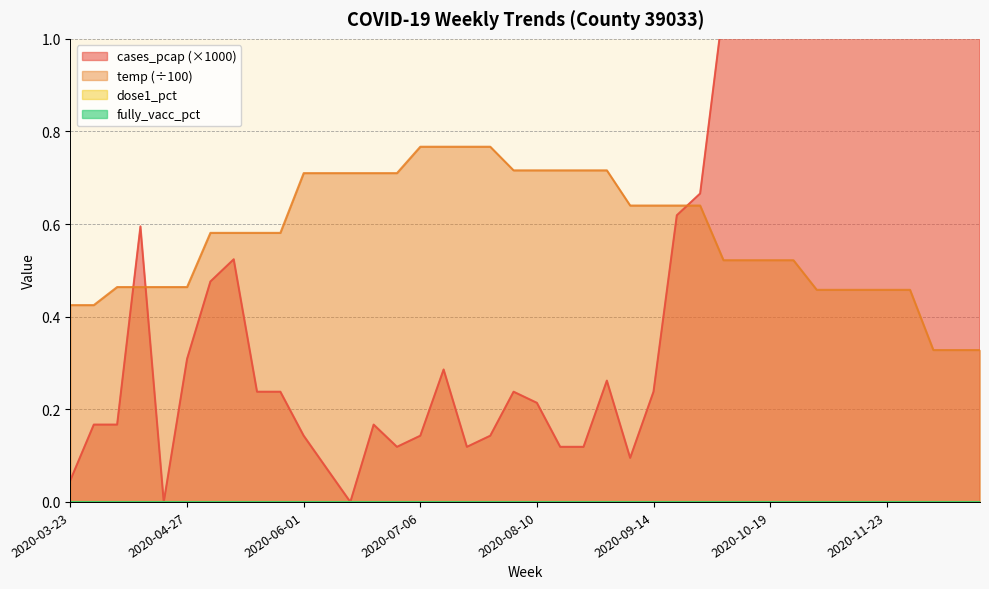

At 2020-11-09, list the series in order from smallest to largest.

temp, cases_pcap